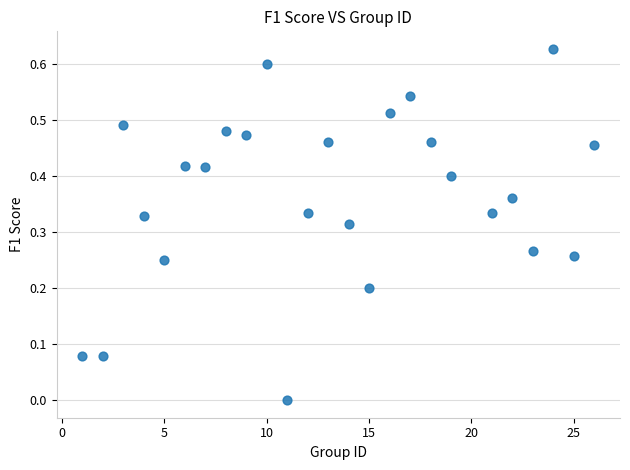

What is the range of X values (max minus min)?

25.0